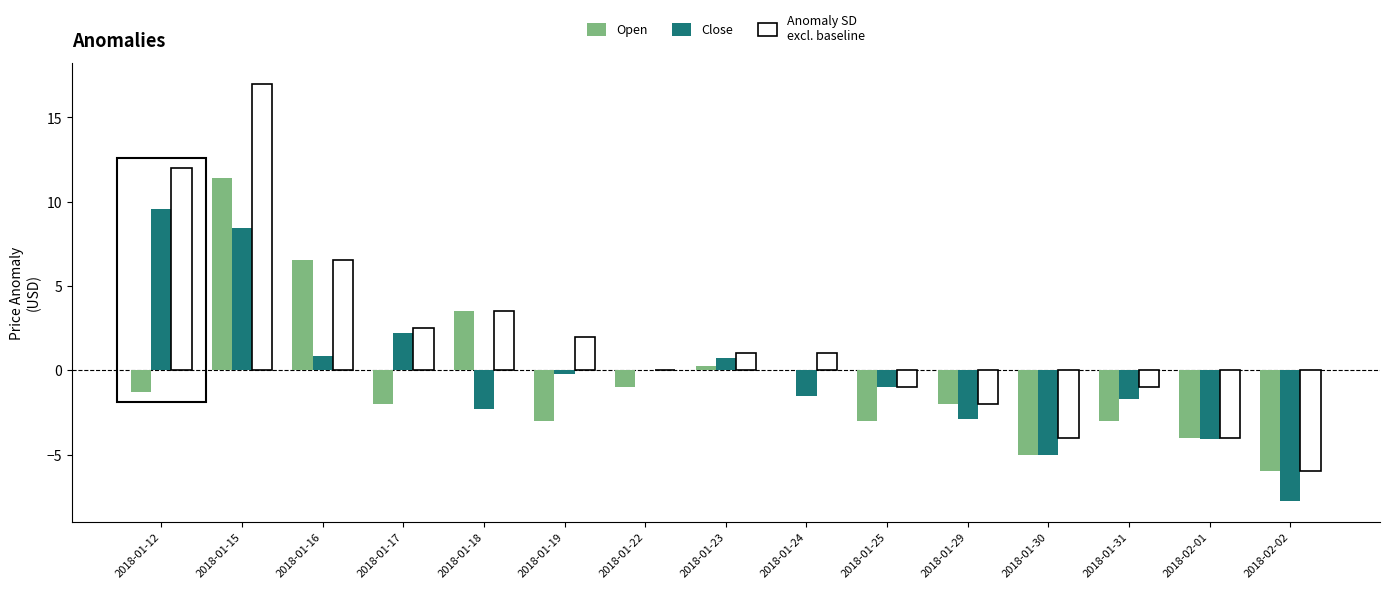

Which label corresponds to the largest value in the chart?

2018-01-15